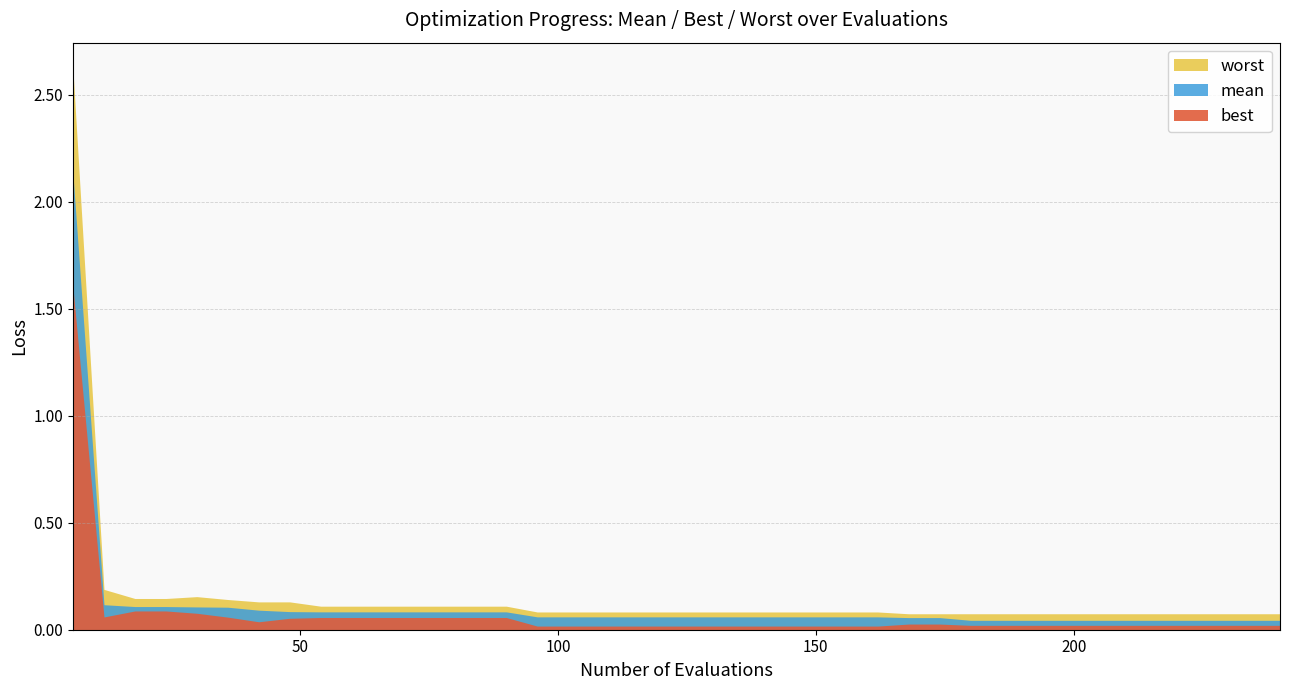

True or false: worst and best cross at least once.

False